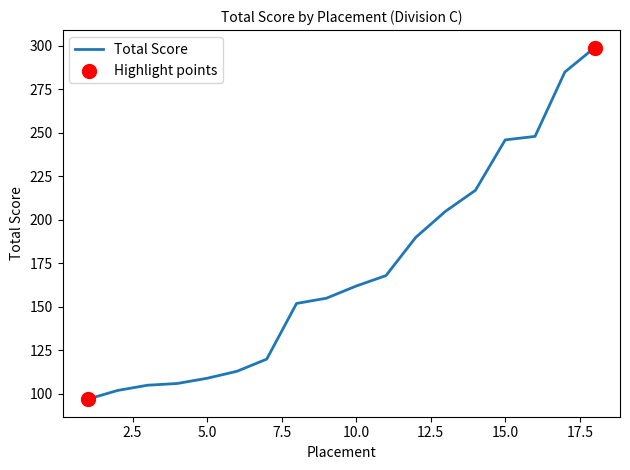

What is the difference between the maximum and minimum values?

202